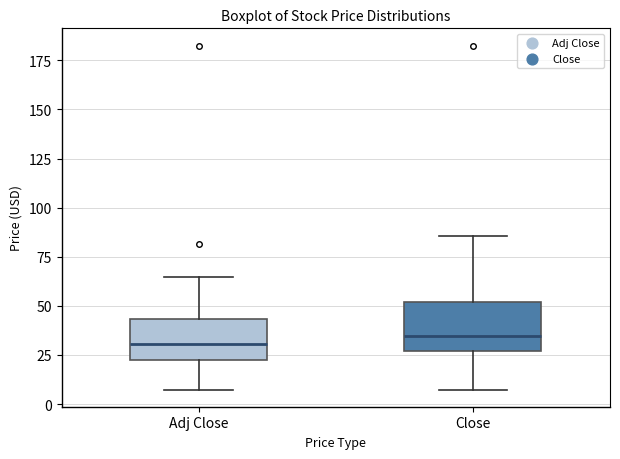

Where does the lower whisker of the box for Close end on the y-axis? The values are not printed on the chart, so give them approximately, as read against the axis.

5